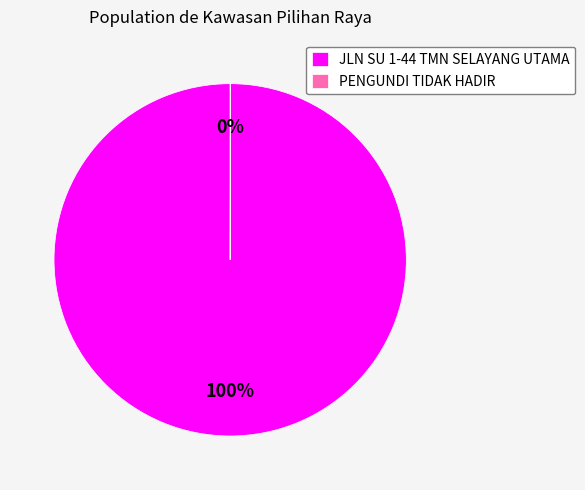

Which slice is the largest?

JLN SU 1-44 TMN SELAYANG UTAMA